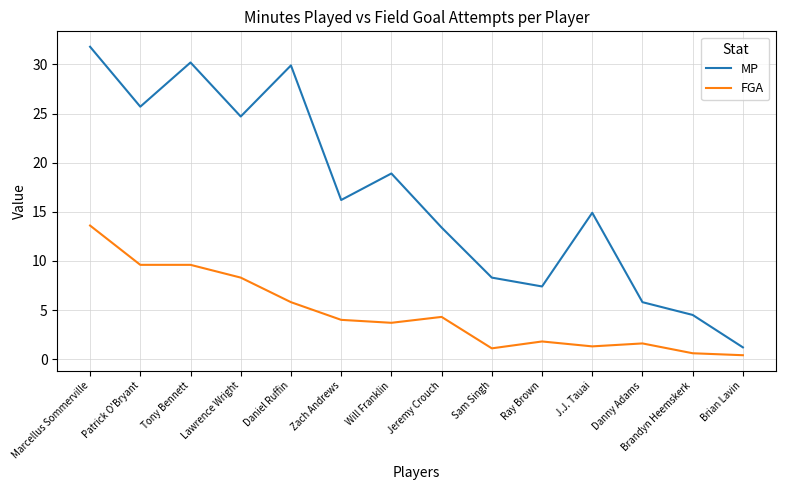

Reading right to left, extract all data points from this chart.

MP: 1.2	4.5	5.8	14.9	7.4	8.3	13.4	18.9	16.2	29.9	24.7	30.2	25.7	31.8
FGA: 0.4	0.6	1.6	1.3	1.8	1.1	4.3	3.7	4.0	5.8	8.3	9.6	9.6	13.6